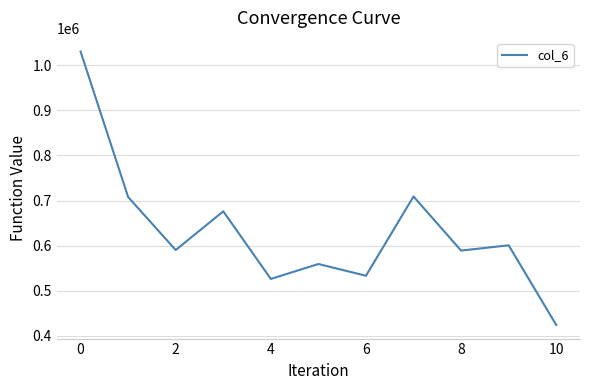

What is the smallest value displayed?

423625